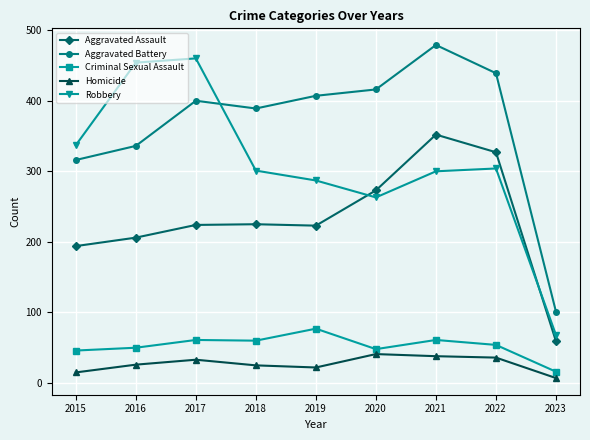

Which series has the largest total across all categories?

Aggravated Battery